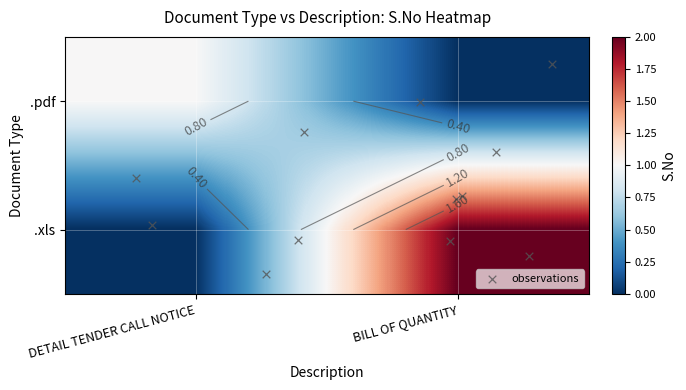

The value of .pdf at DETAIL TENDER CALL NOTICE is 1. True or false?

False